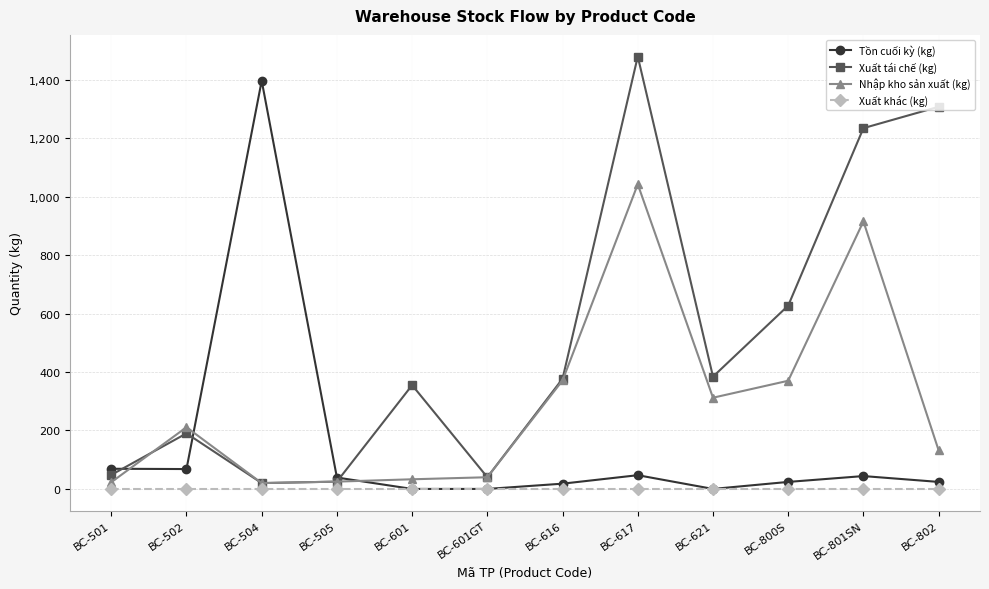

Is the value of Xuất tái chế (kg) at BC-800S greater than the value of Xuất khác (kg) at BC-601?

Yes